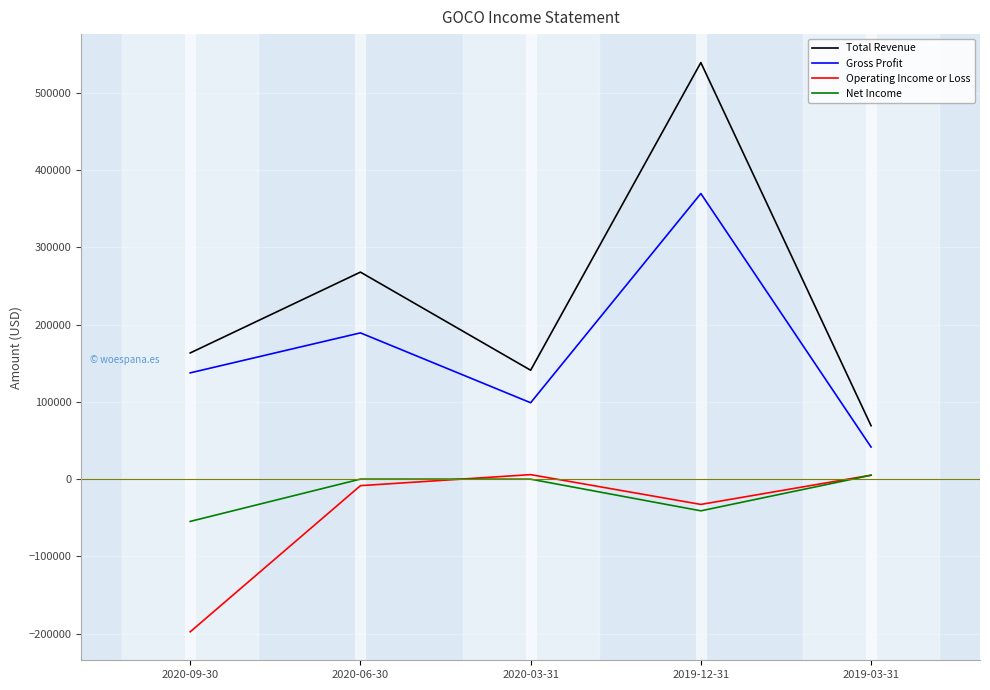

True or false: Total Revenue has a value of 163400 at 2020-09-30.

True